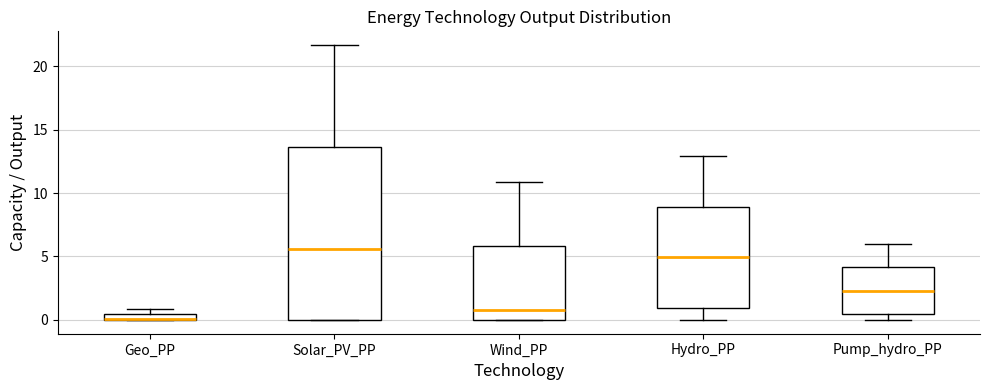

Comparing the boxes themselves (not the whiskers), which one is the tallest?

Solar_PV_PP